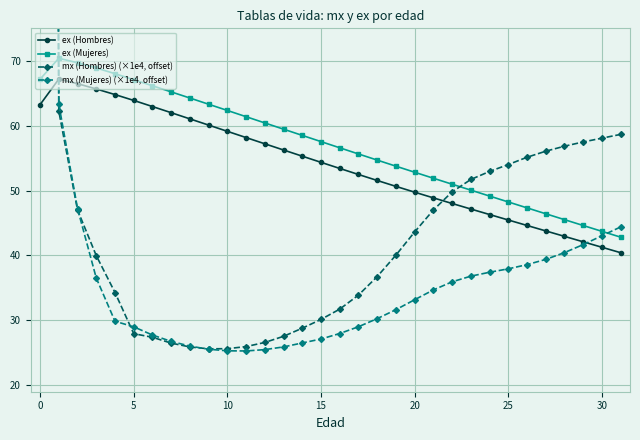

True or false: ex (Hombres) and ex (Mujeres) cross at least once.

False